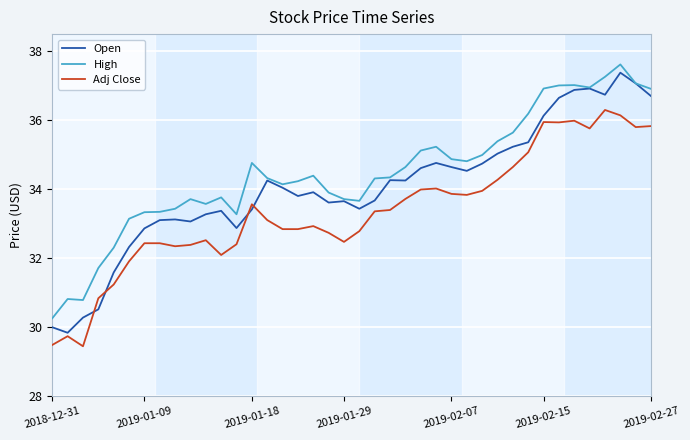

Which series has the largest range (max minus min)?

Open